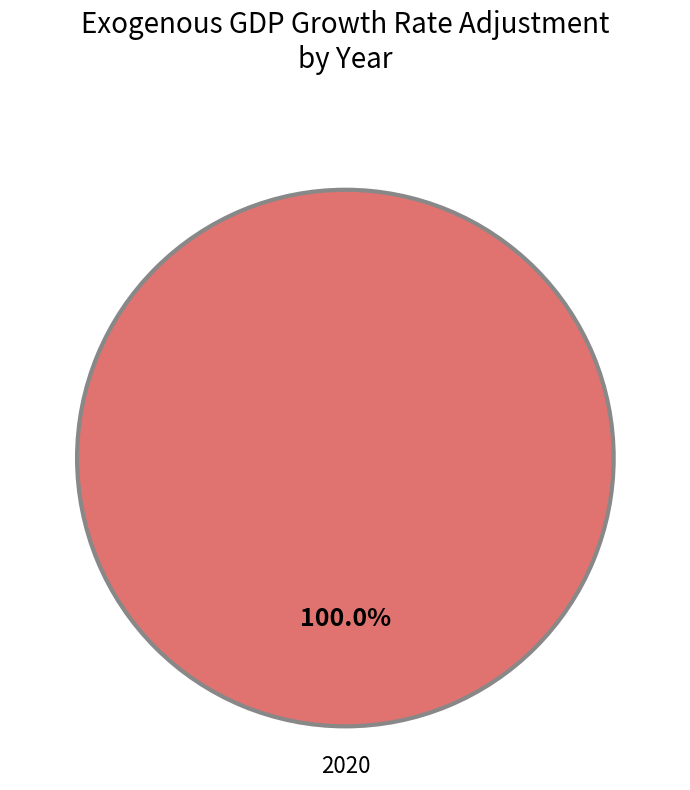

Is there a majority slice in this chart?

Yes